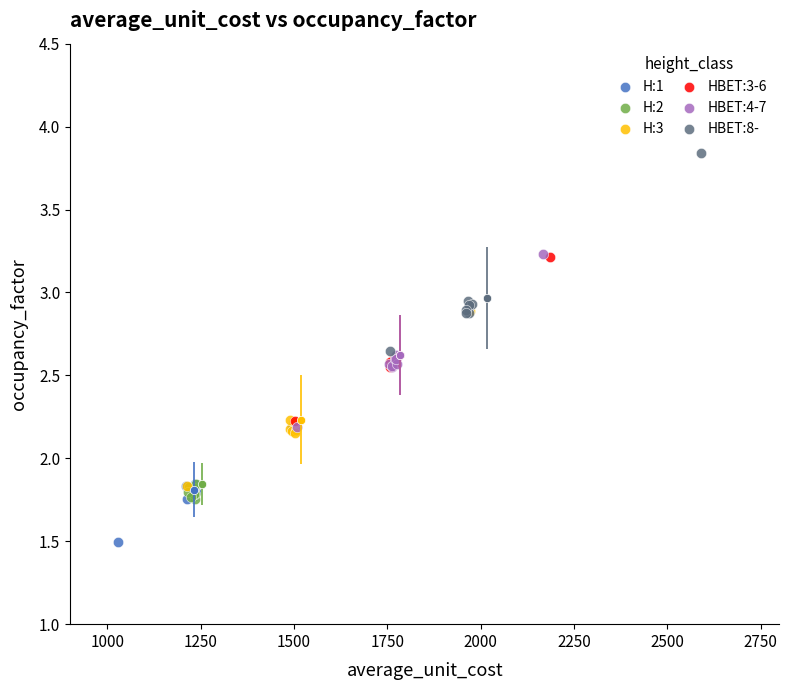

Which series contains the highest Y value?

HBET:8-